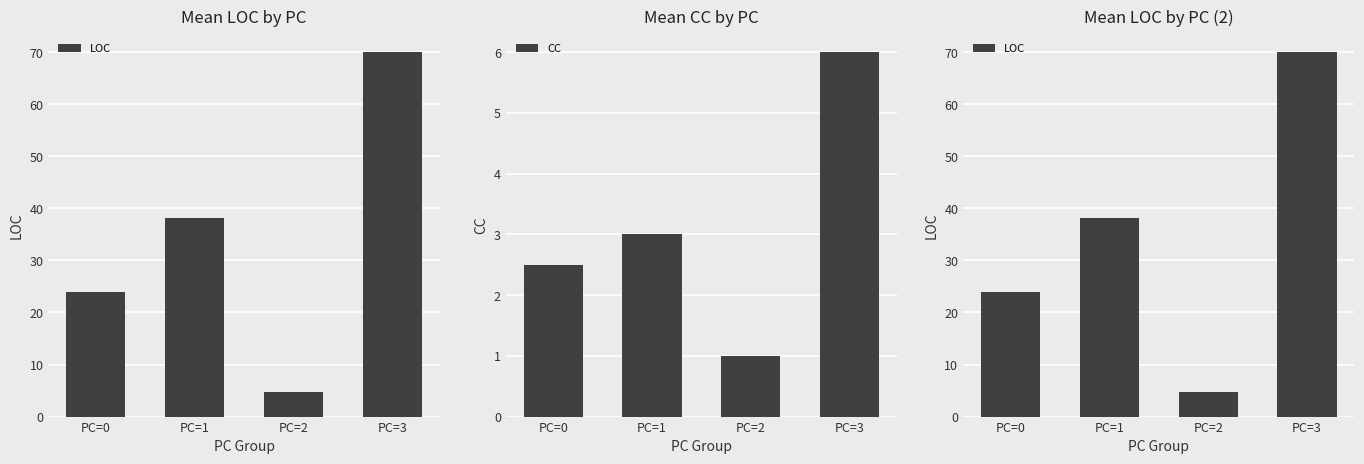

How many data points in CC are less than 3?

2